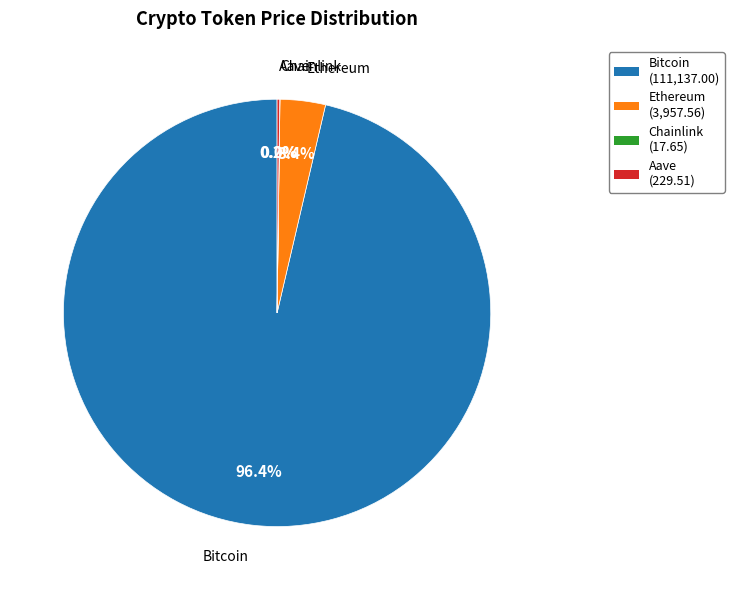

Does Bitcoin represent more than half of the total?

Yes